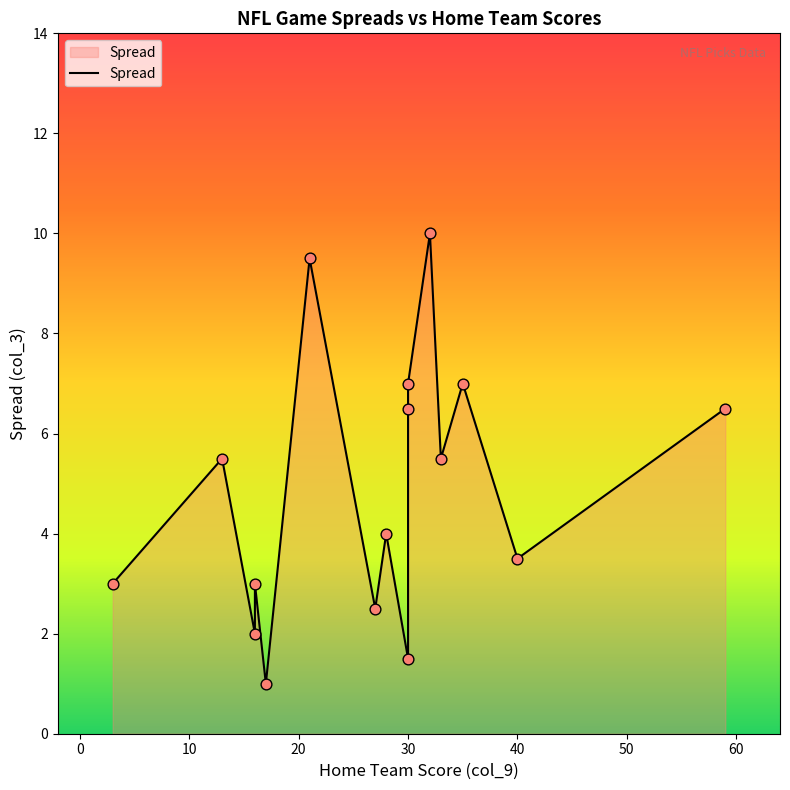

Between 16 and 59, which is larger?

59